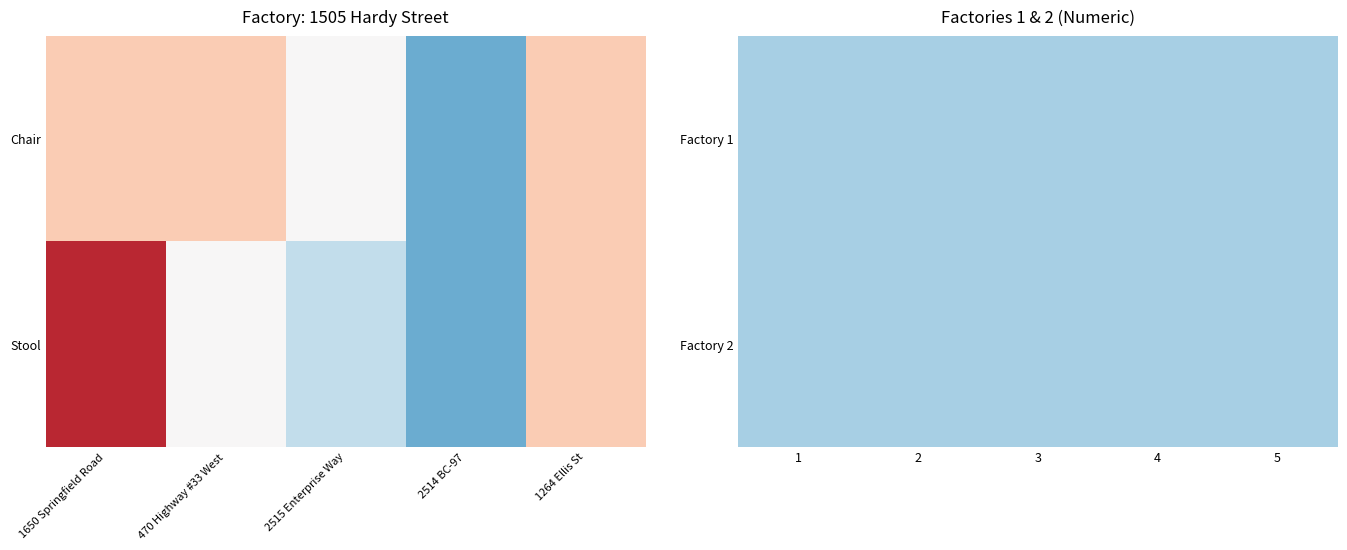

True or false: 2 has a value of 0 at 2515 Enterprise Way .

True